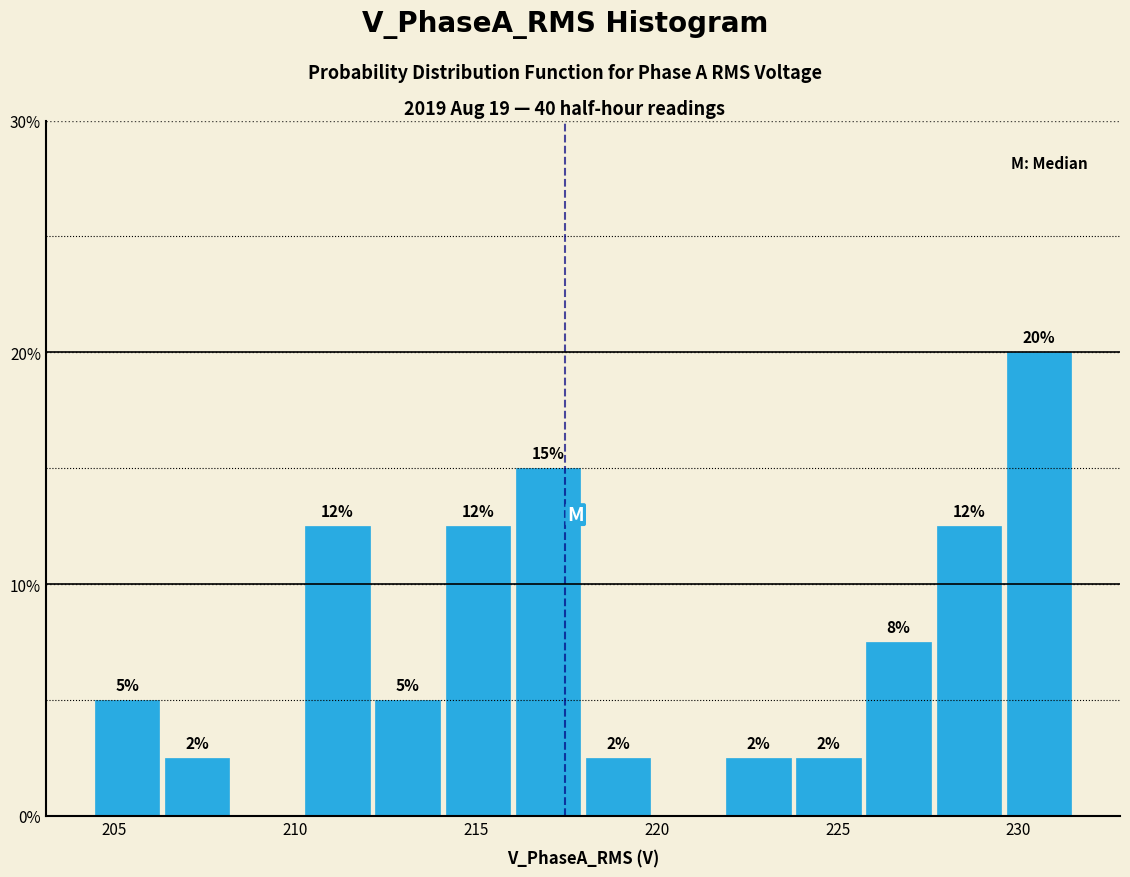

Around what value on the x-axis is the tallest bar? Give the approximate position of its centre, as read against the axis.

230.5